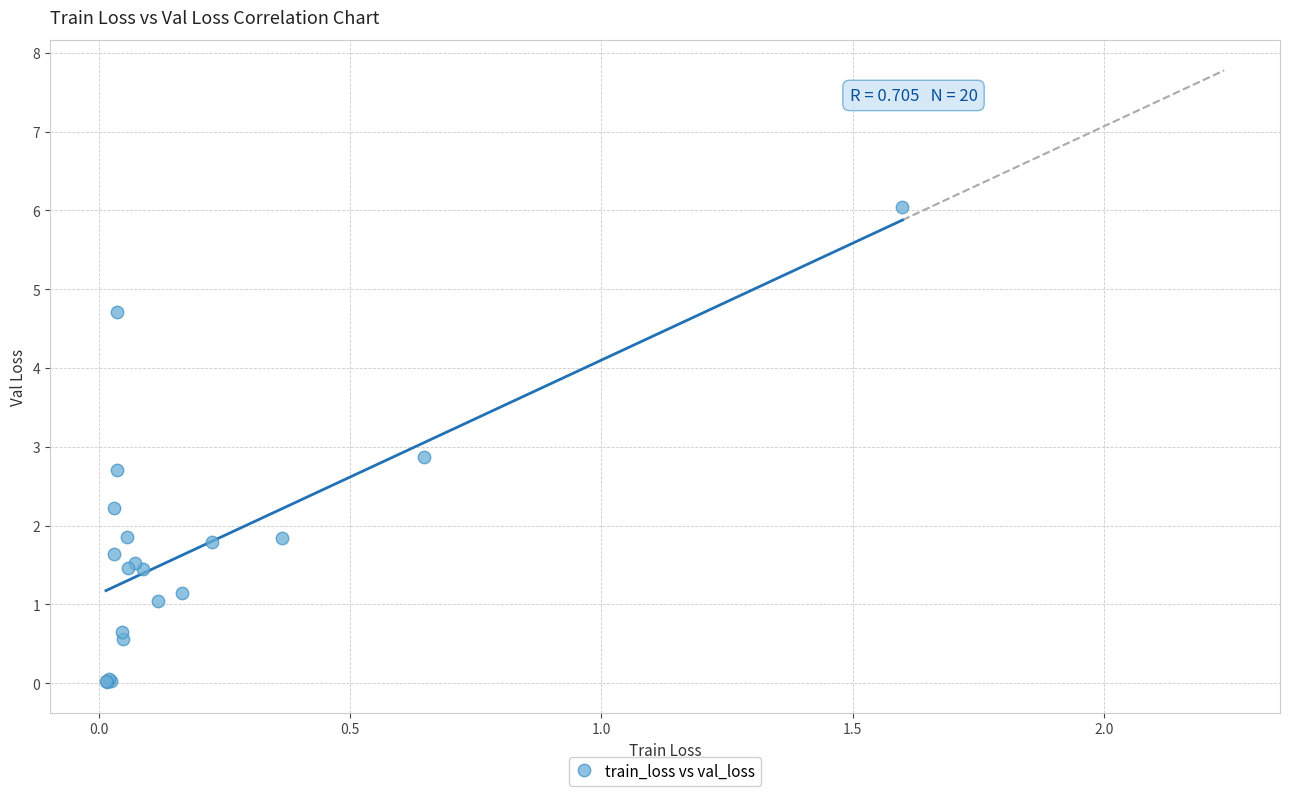

What Y value in the scatter plot is closest to 3?

2.9